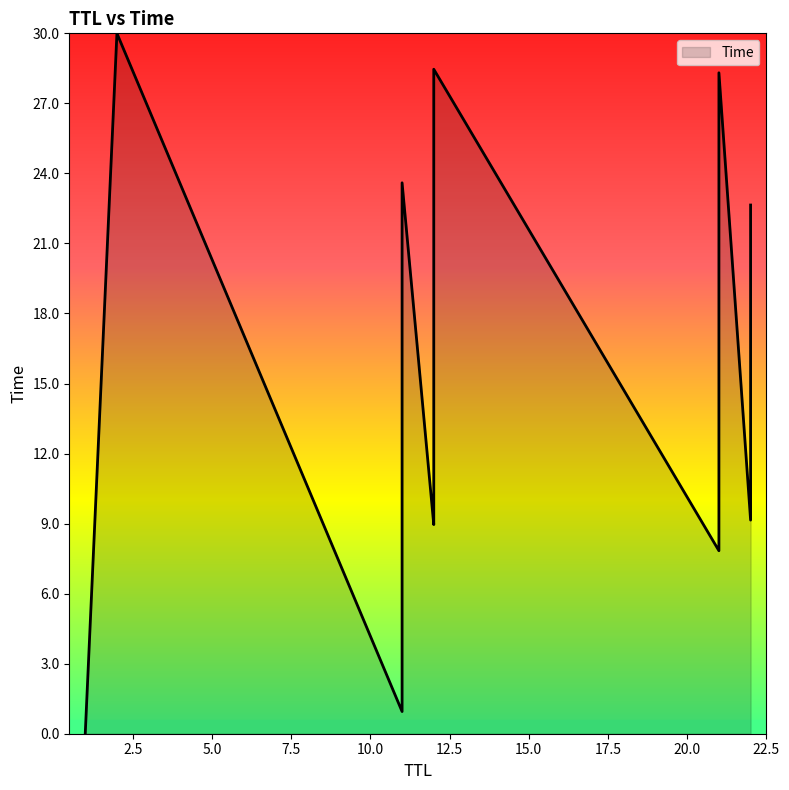

The chart shows a value of 9.0 at 12. True or false?

True